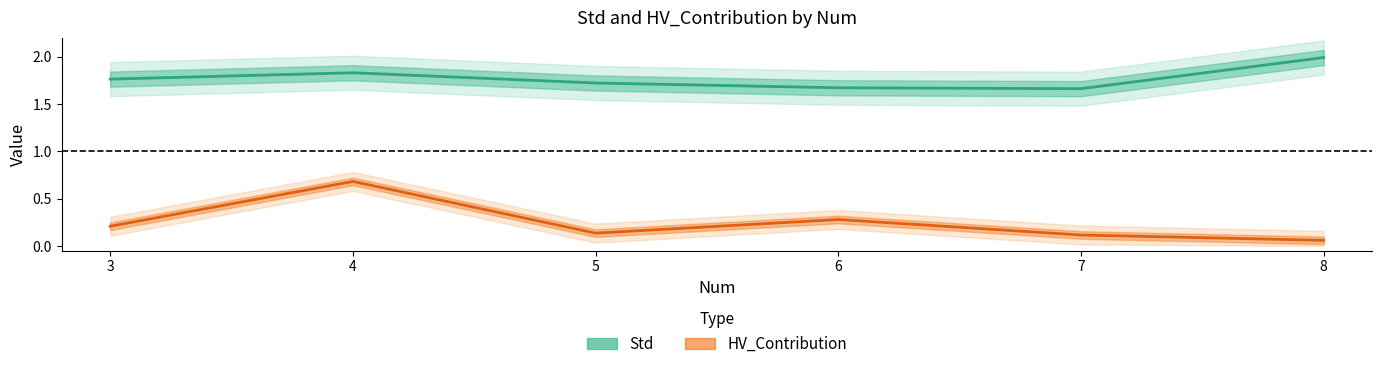

What are all the series names shown in the legend?

Std, HV_Contribution